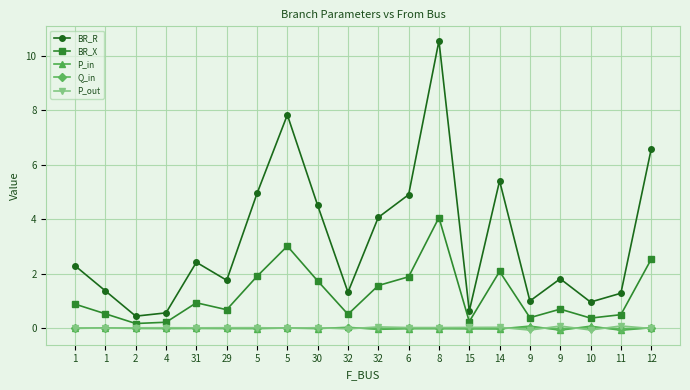

Which series changed the most between 15 and 11?

BR_R